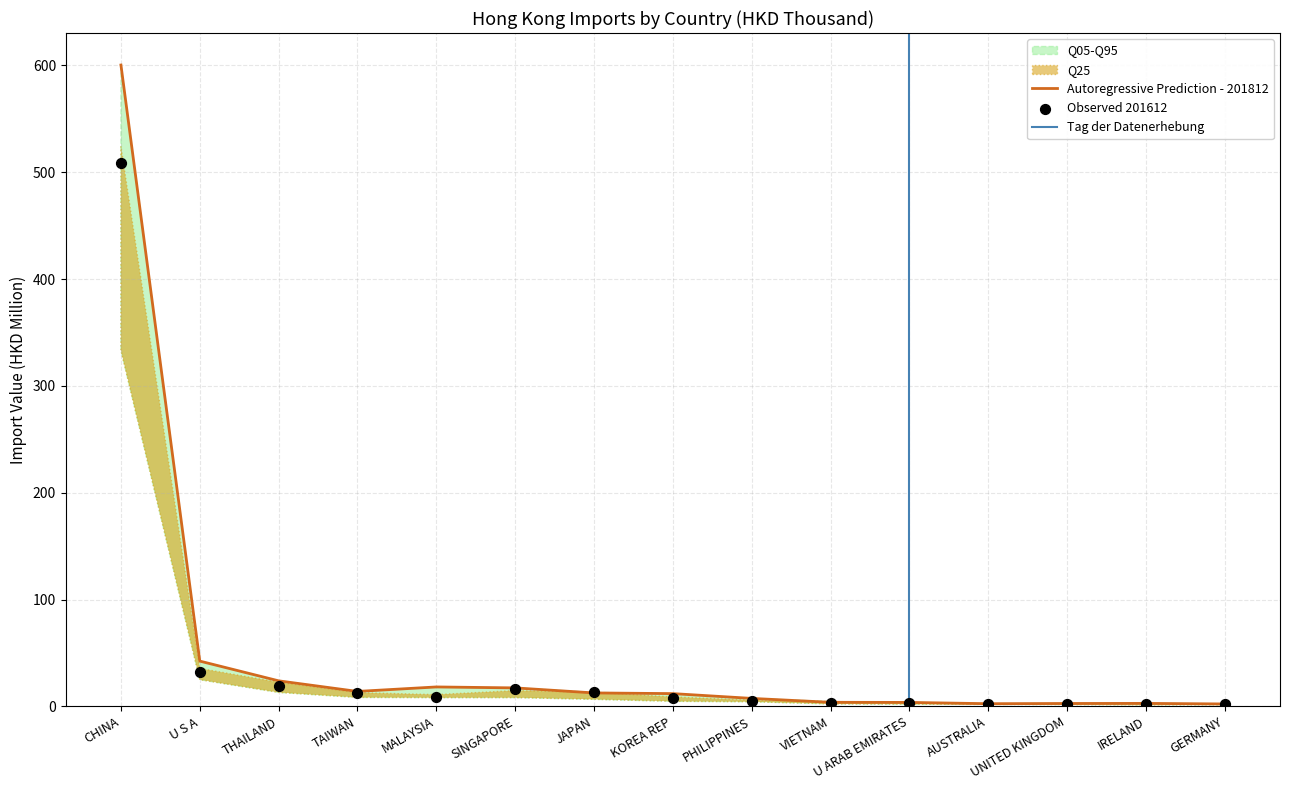

Which series reaches the minimum Y coordinate?

201612